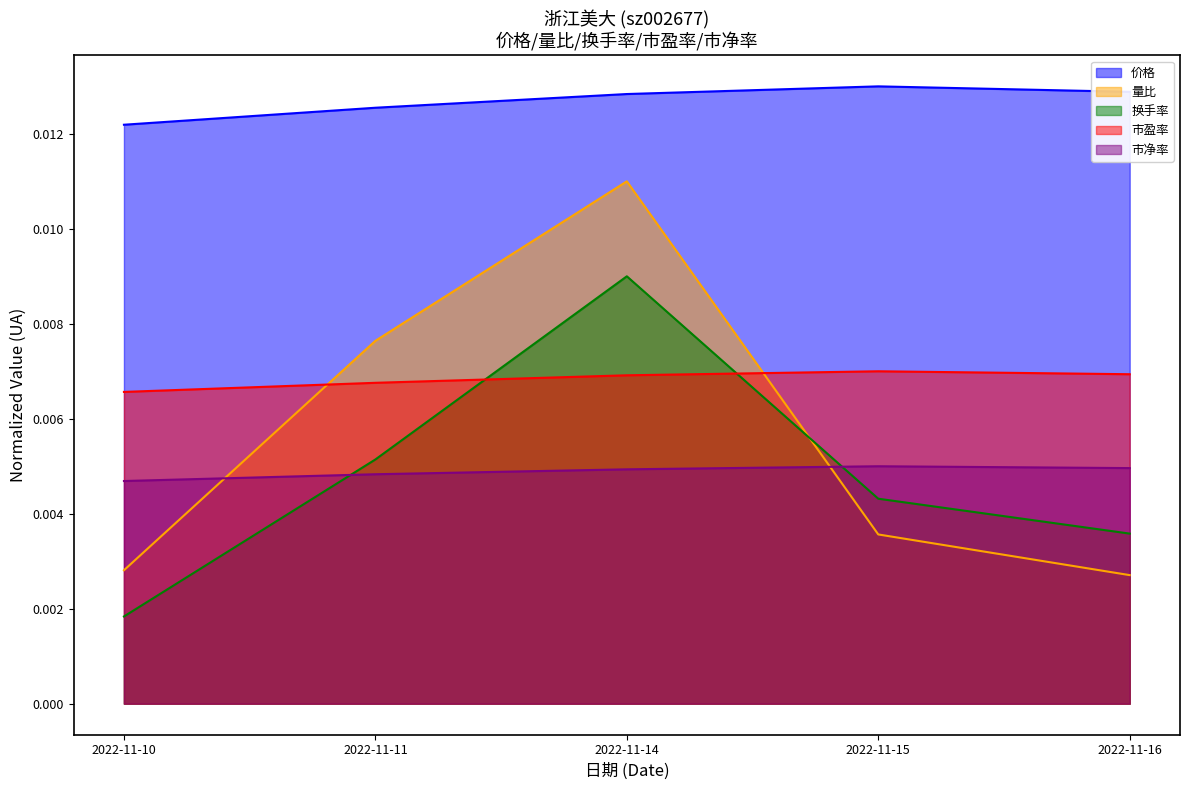

At how many categories does at least one series exceed 0?

5